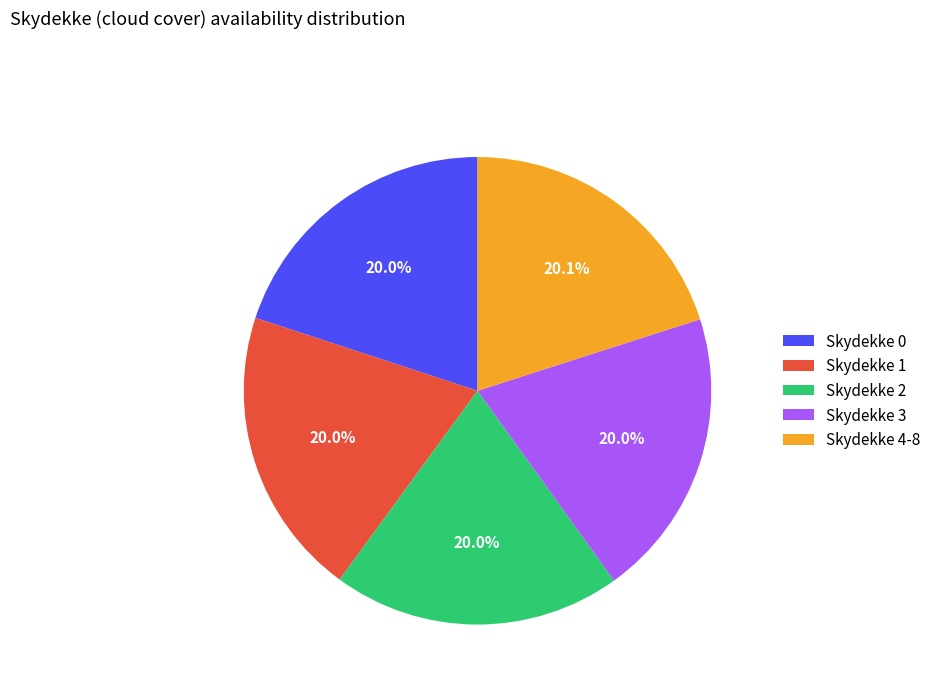

How many slices are in this pie chart?

5